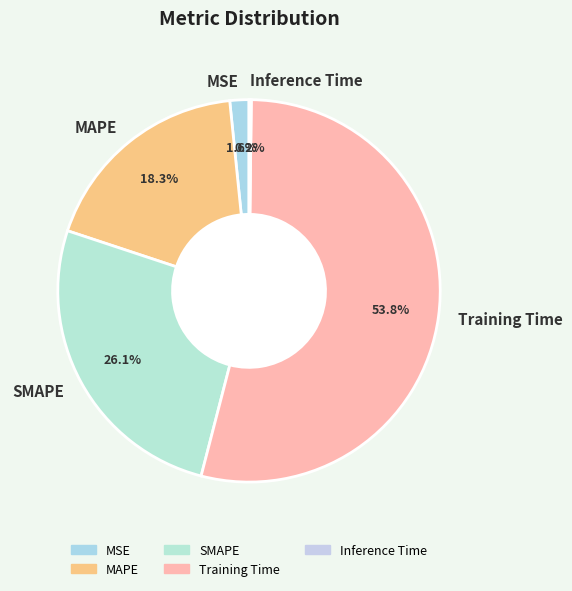

Does MAPE account for over 50% of the chart?

No